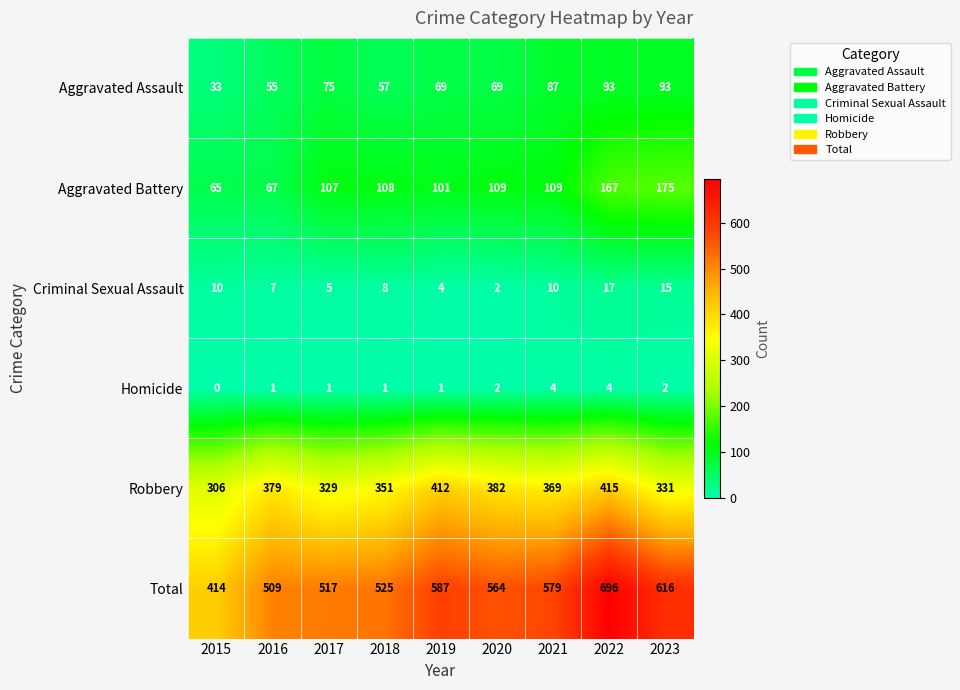

What is the difference between the maximum and minimum values in the Criminal Sexual Assault series?

15